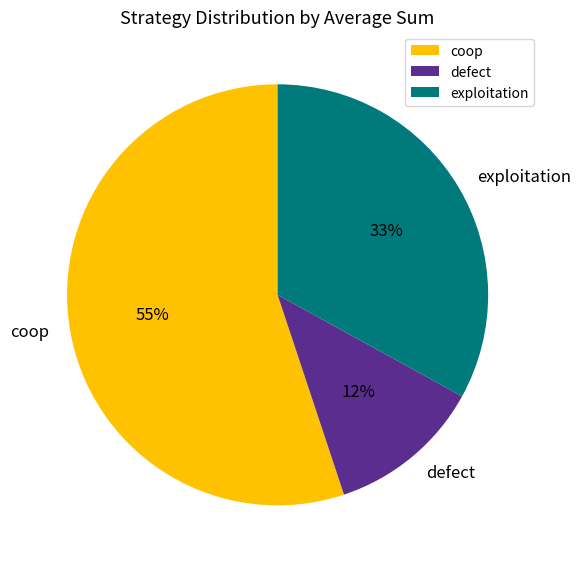

What is the ratio of the value at exploitation to the value at coop?

0.6